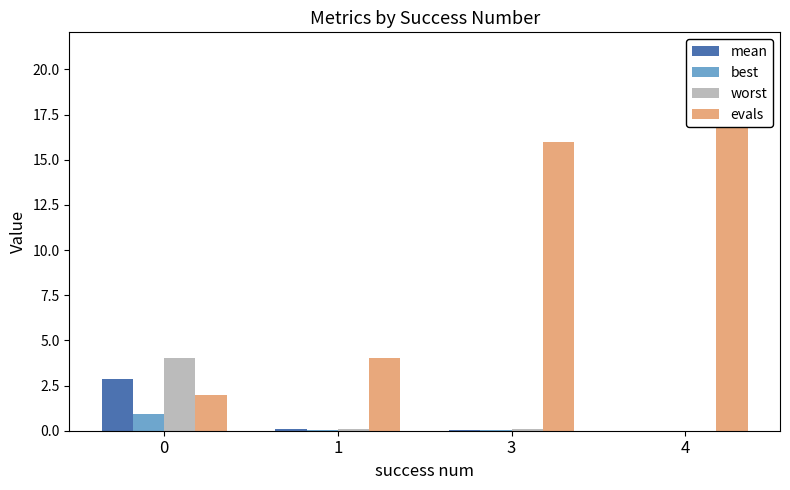

Rank the series at 4 from highest to lowest value.

evals, worst, mean, best